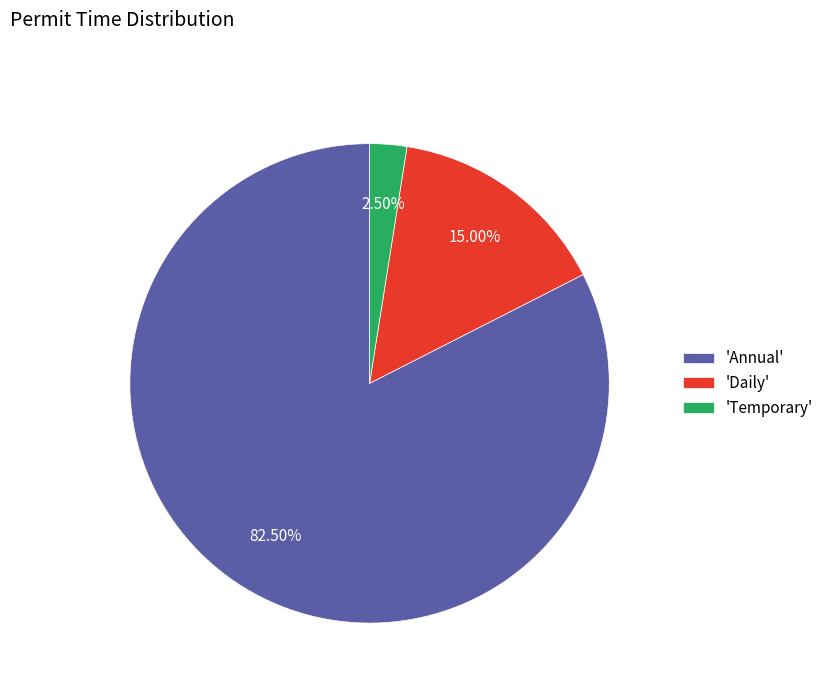

To the nearest percent, what is the difference between the largest and smallest slice percentages?

80%